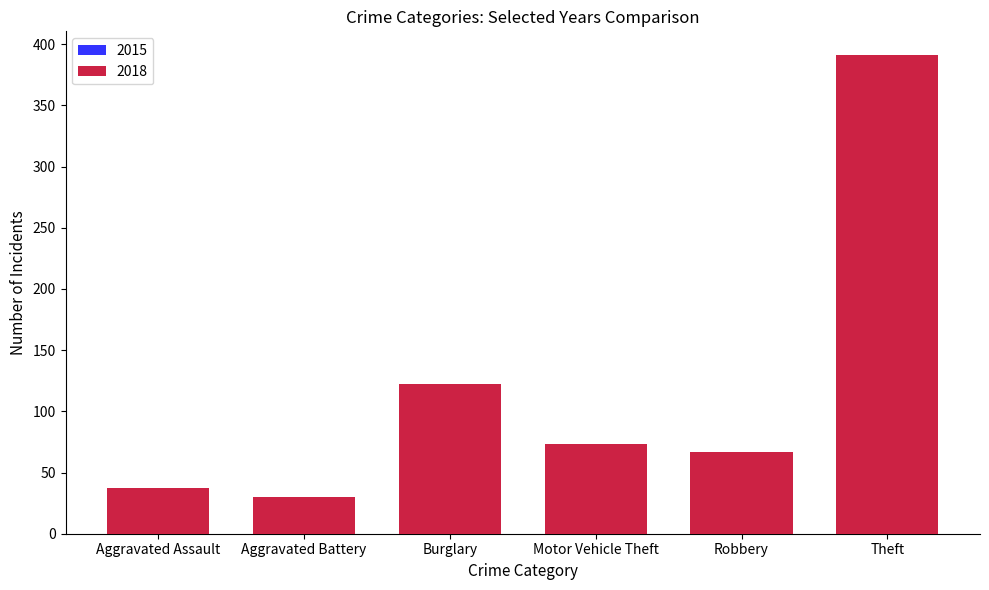

Which series has the largest total across all categories?

2018